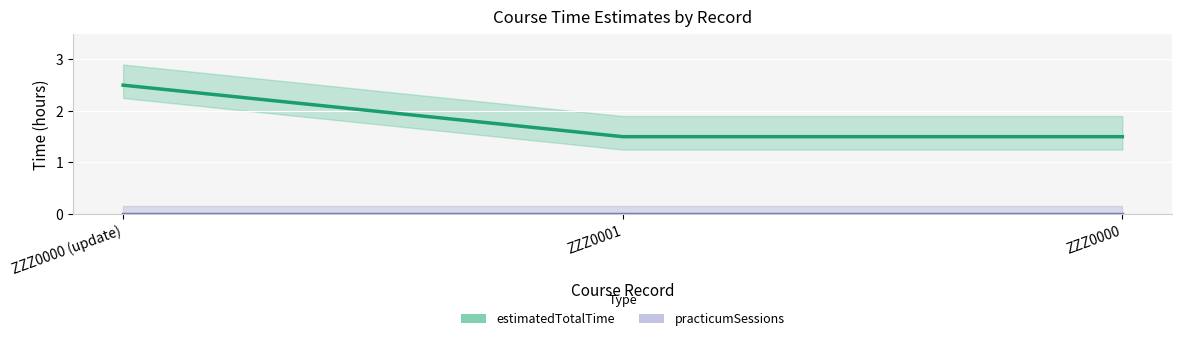

Reading right to left, what are all the values shown in this chart?

estimatedTotalTime: ZZZ0000=1.5	ZZZ0001=1.5	ZZZ0000 (update)=2.5
practicumSessions: ZZZ0000=0.0	ZZZ0001=0.0	ZZZ0000 (update)=0.0